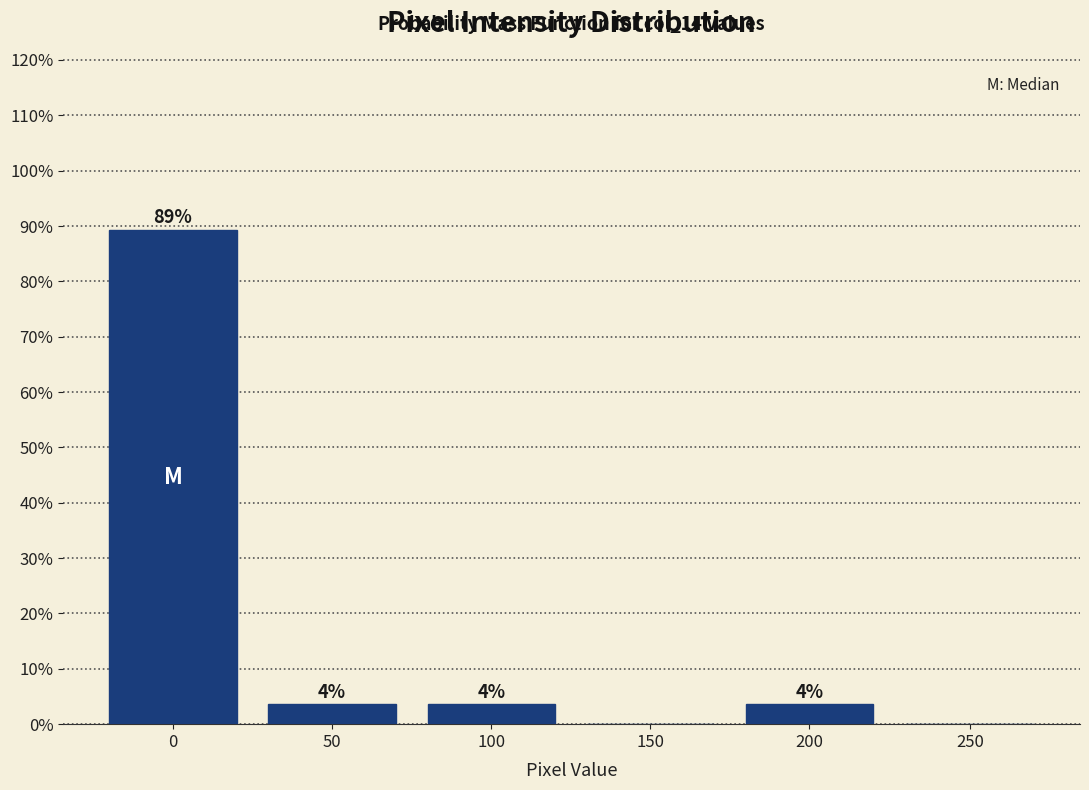

Are the bars horizontal?

No